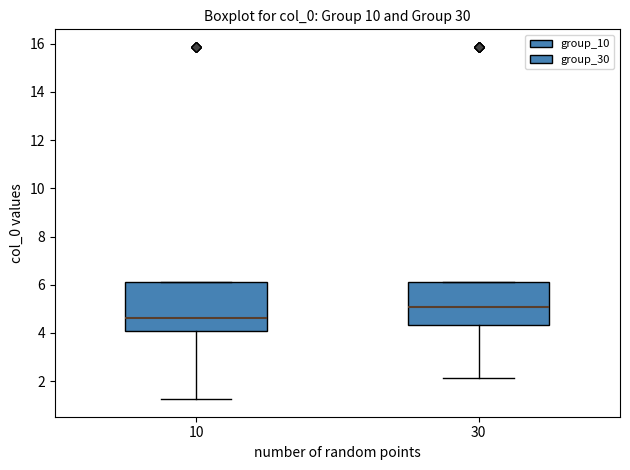

Where is the upper edge of the box at x = 10 on the y-axis? The values are not printed on the chart, so give them approximately, as read against the axis.

6.2